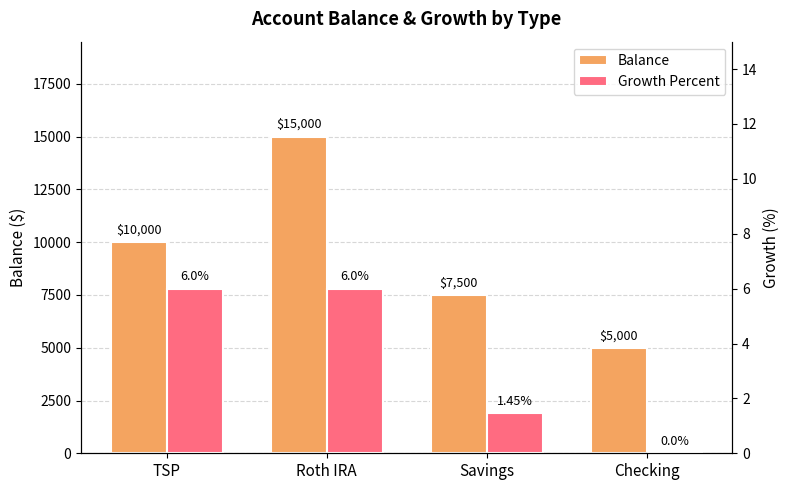

What position from the right is Savings?

2